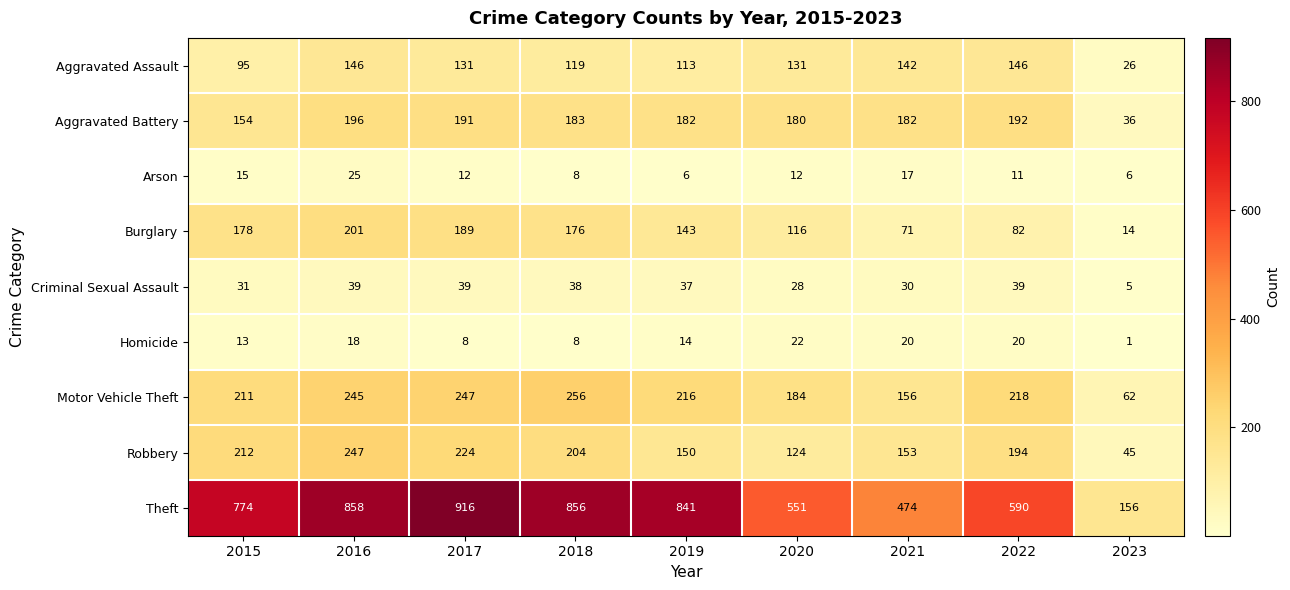

What is the difference between the maximum and minimum values in the Burglary series?

187